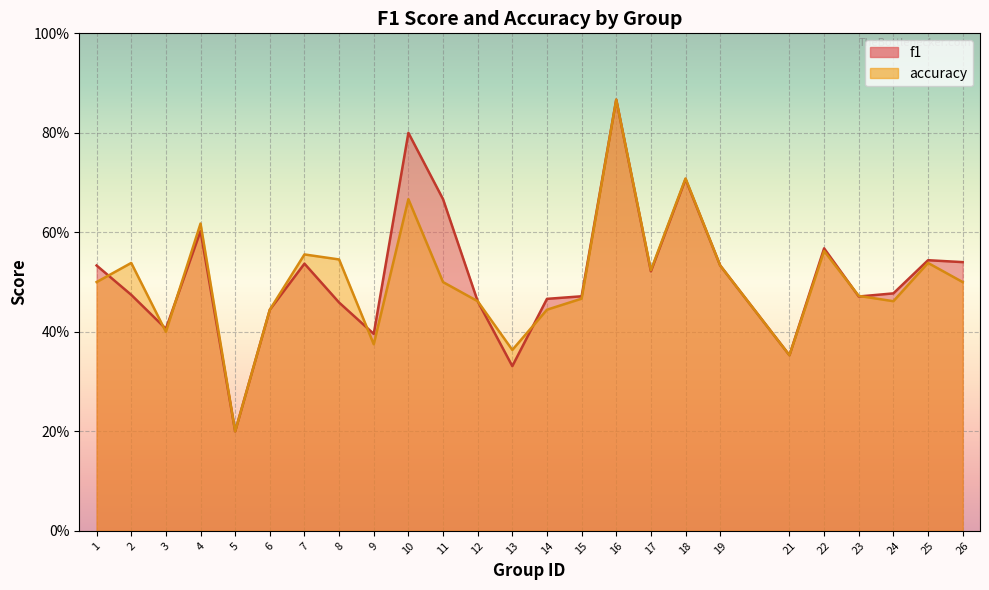

At which category is the sum across all series the highest?

16